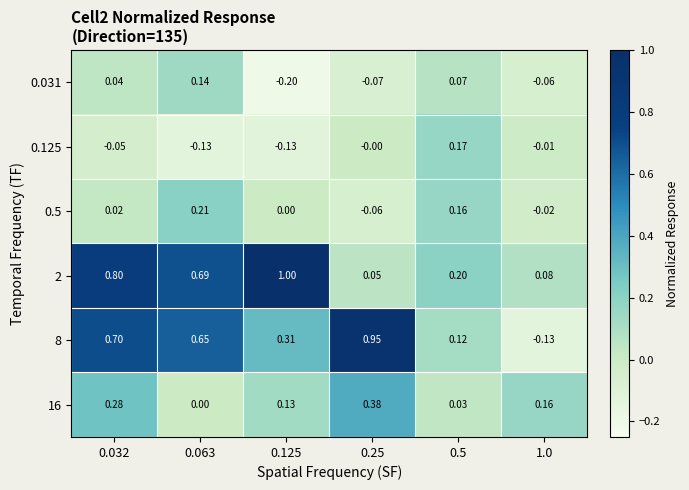

Is the value of 0.125 at 1.0 greater than the value of 0.5 at 0.032?

No